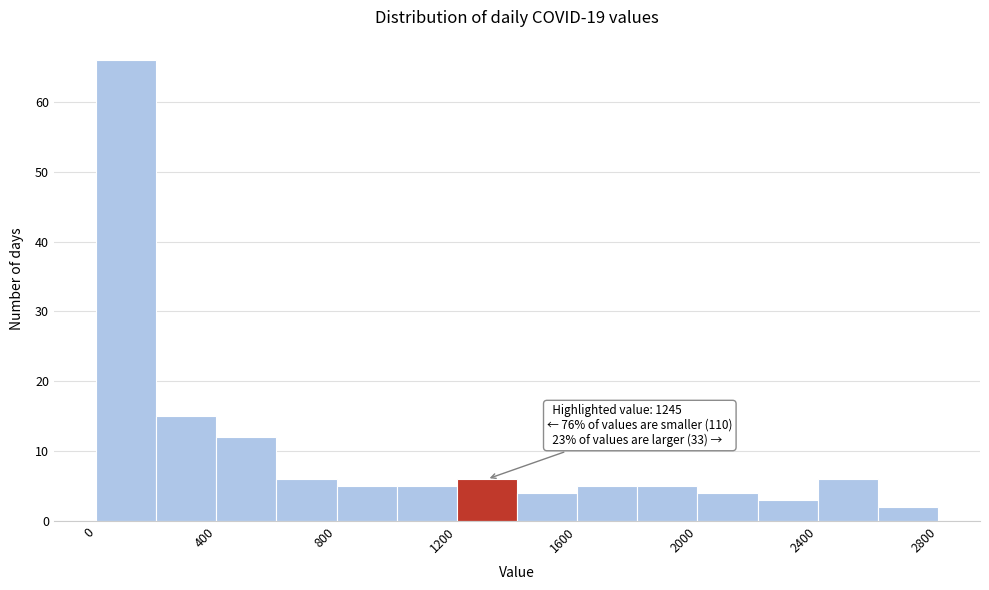

Over which range of the x-axis is the bar tallest?

0 to 200